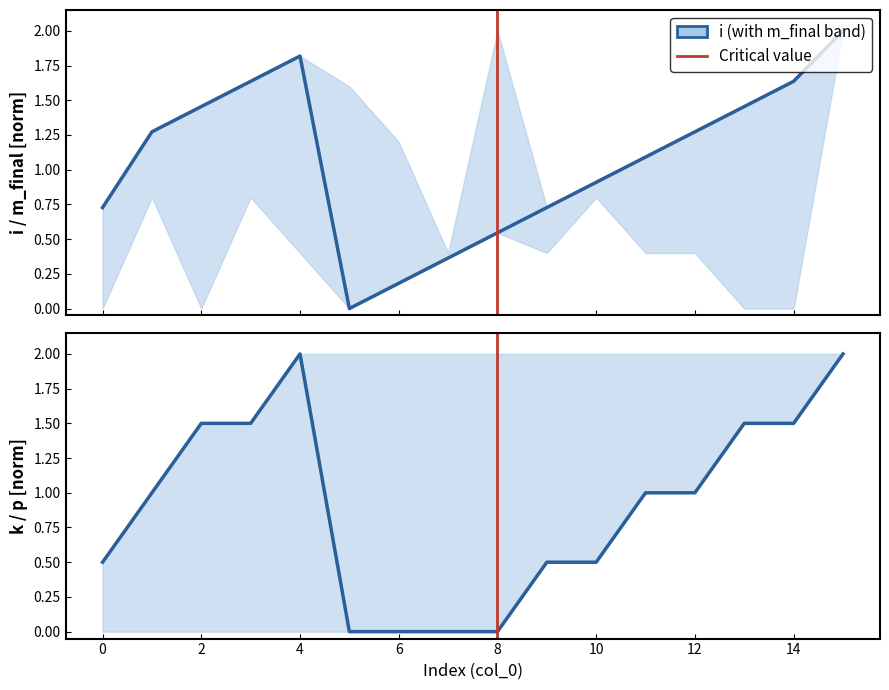

Reading left to right, what are all the values shown in this chart?

i: 0=0.7	1=1.3	2=1.5	3=1.6	4=1.8	5=0.0	6=0.2	7=0.4	8=0.5	9=0.7	10=0.9	11=1.1	12=1.3	13=1.5	14=1.6	15=2.0
k: 0=0.5	1=1.0	2=1.5	3=1.5	4=2.0	5=0.0	6=0.0	7=0.0	8=0.0	9=0.5	10=0.5	11=1.0	12=1.0	13=1.5	14=1.5	15=2.0